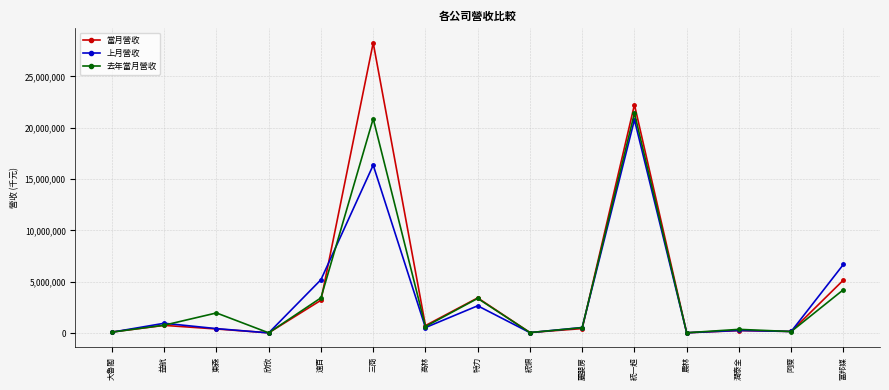

Which series has the widest spread of values?

當月營收